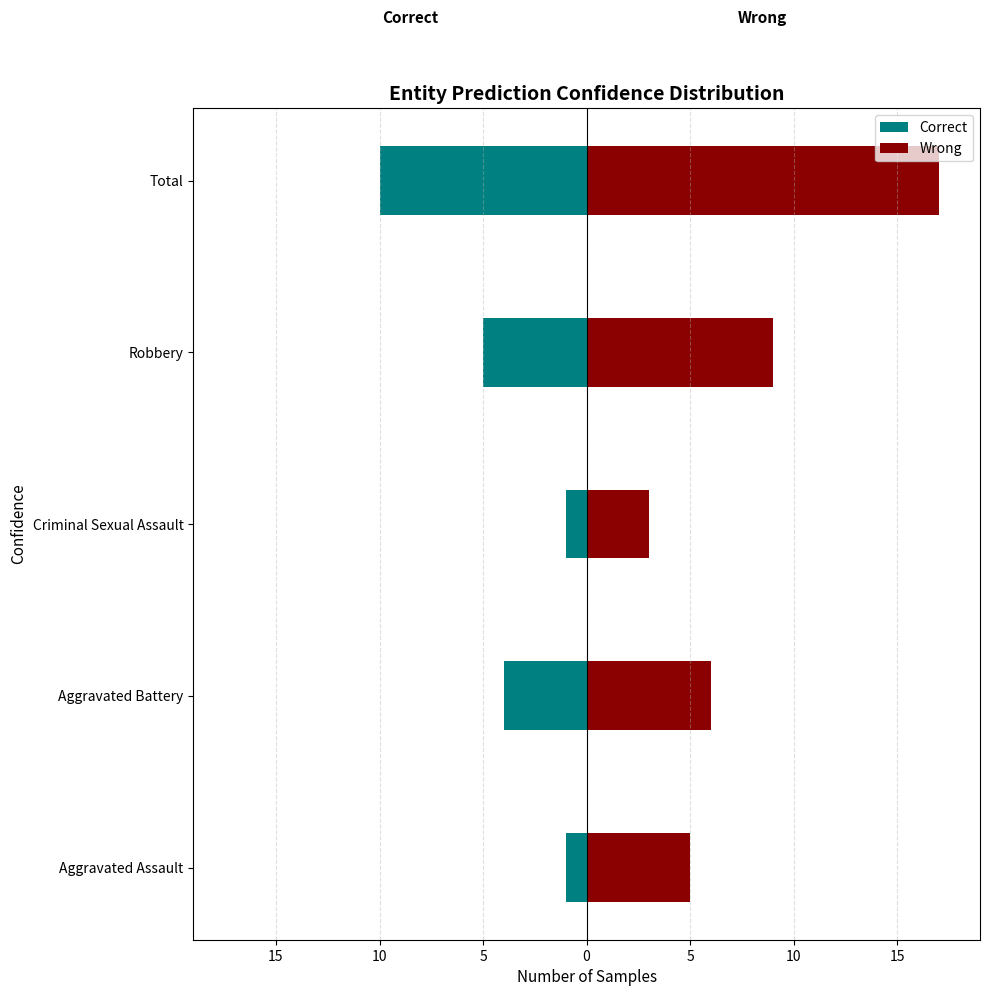

What is the minimum value for Wrong?

3